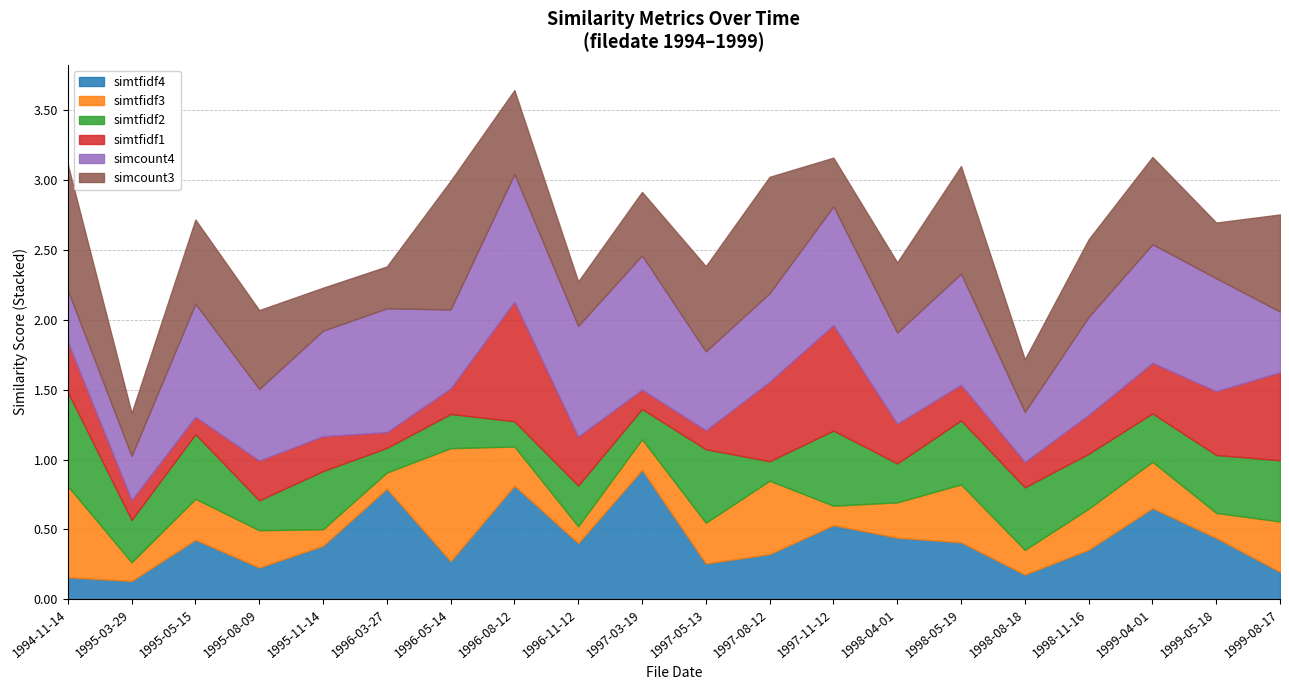

Reading left to right, transcribe all the data shown in this chart.

simtfidf4: 0.2	0.1	0.4	0.2	0.4	0.8	0.3	0.8	0.4	0.9	0.3	0.3	0.5	0.4	0.4	0.2	0.4	0.7	0.4	0.2
simtfidf3: 0.7	0.1	0.3	0.3	0.1	0.1	0.8	0.3	0.1	0.2	0.3	0.5	0.1	0.3	0.4	0.2	0.3	0.3	0.2	0.4
simtfidf2: 0.7	0.3	0.5	0.2	0.4	0.2	0.2	0.2	0.3	0.2	0.5	0.1	0.5	0.3	0.5	0.4	0.4	0.3	0.4	0.4
simtfidf1: 0.4	0.1	0.1	0.3	0.2	0.1	0.2	0.9	0.4	0.1	0.1	0.6	0.8	0.3	0.3	0.2	0.3	0.4	0.5	0.6
simcount4: 0.4	0.3	0.8	0.5	0.8	0.9	0.6	0.9	0.8	1.0	0.6	0.6	0.8	0.7	0.8	0.4	0.7	0.8	0.8	0.4
simcount3: 0.9	0.3	0.6	0.6	0.3	0.3	0.9	0.6	0.3	0.5	0.6	0.8	0.3	0.5	0.8	0.4	0.6	0.6	0.4	0.7